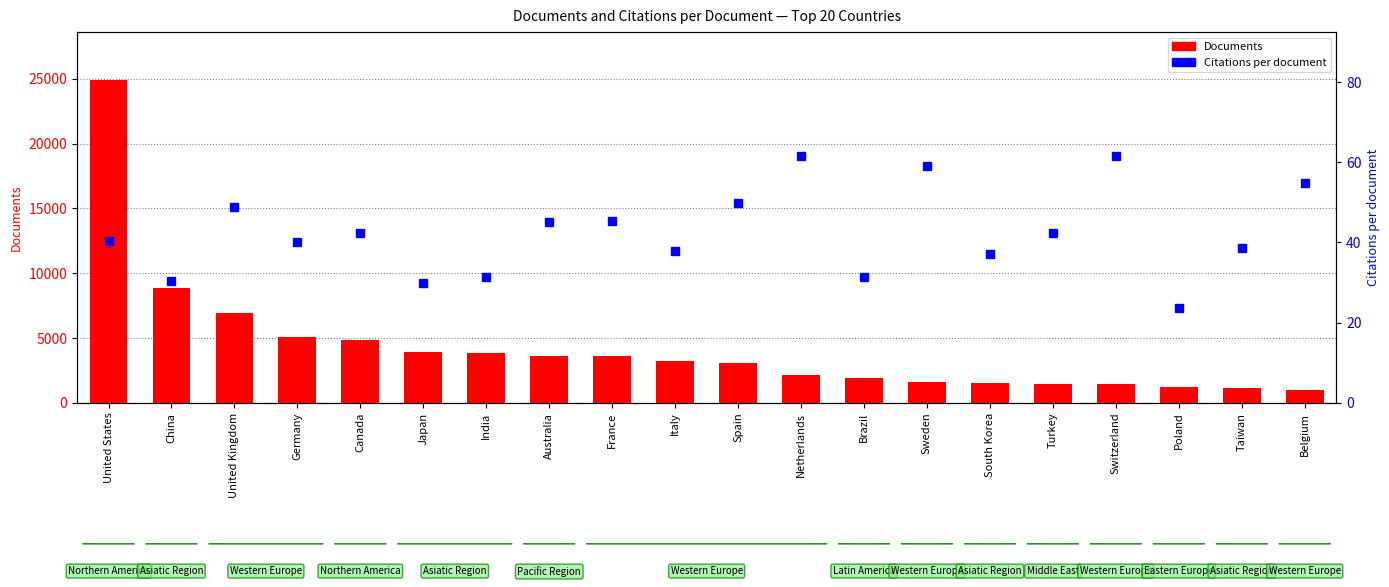

What are all the series names shown in the legend?

Documents, Citations per document